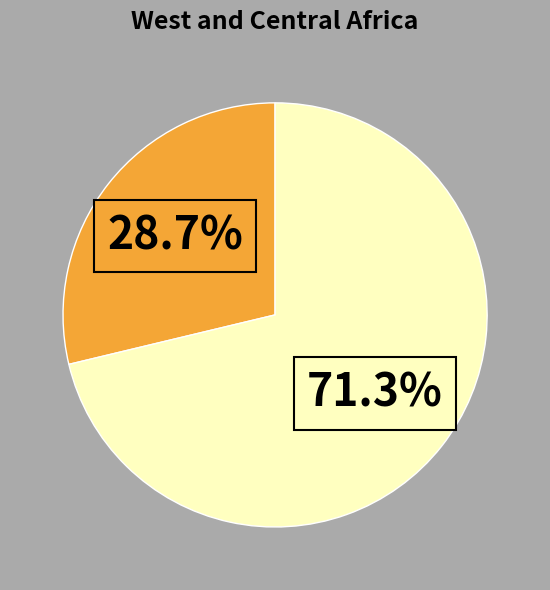

Is there a majority slice in this chart?

Yes